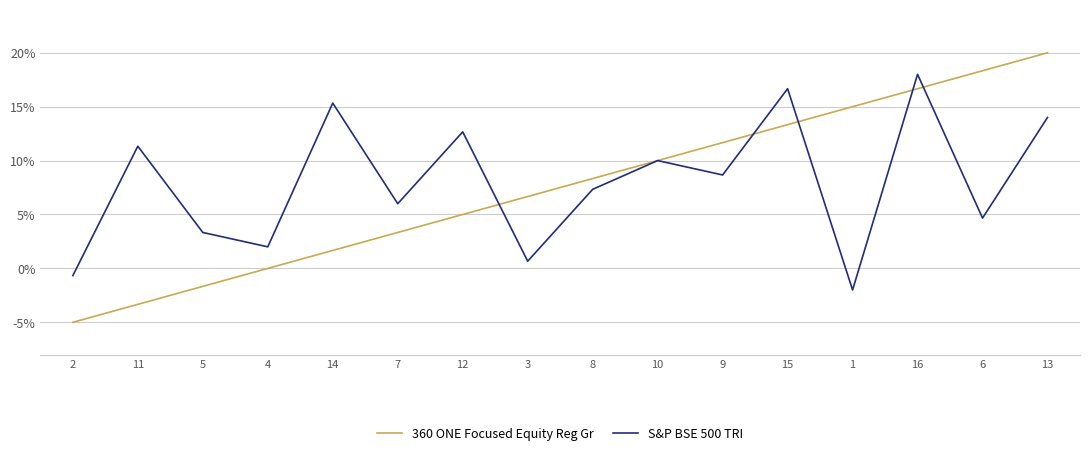

Which series ends up on top after the final intersection of S&P BSE 500 TRI and 360 ONE Focused Equity Reg Gr?

360 ONE Focused Equity Reg Gr